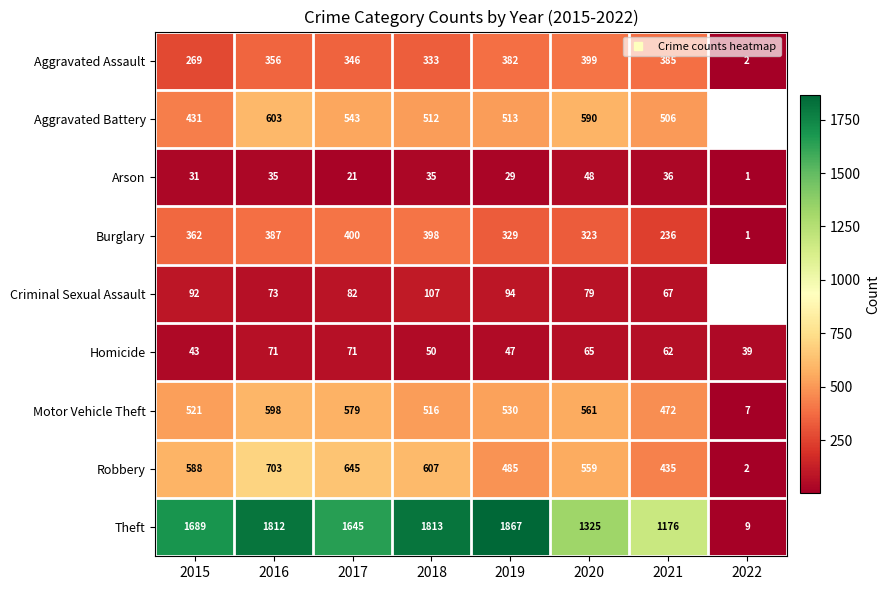

How many data points in Criminal Sexual Assault are less than 92?

4